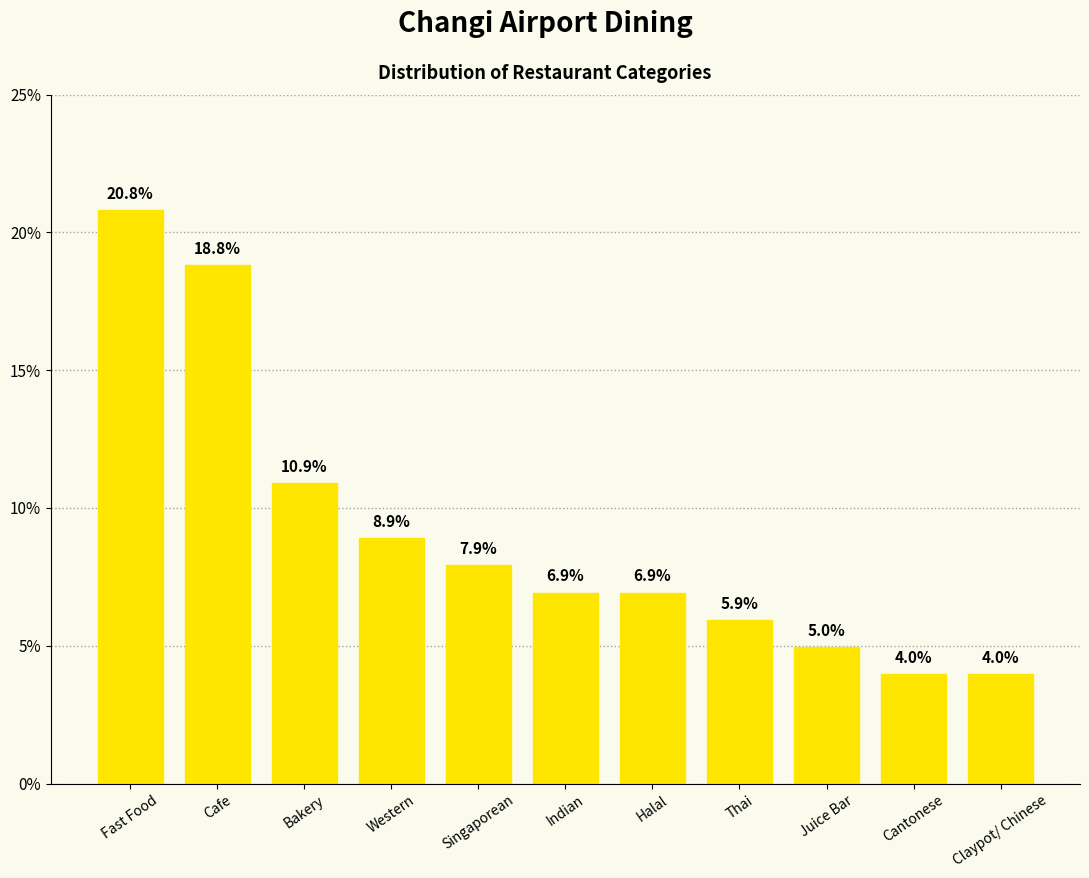

At which label does the data first exceed 6?

Fast Food